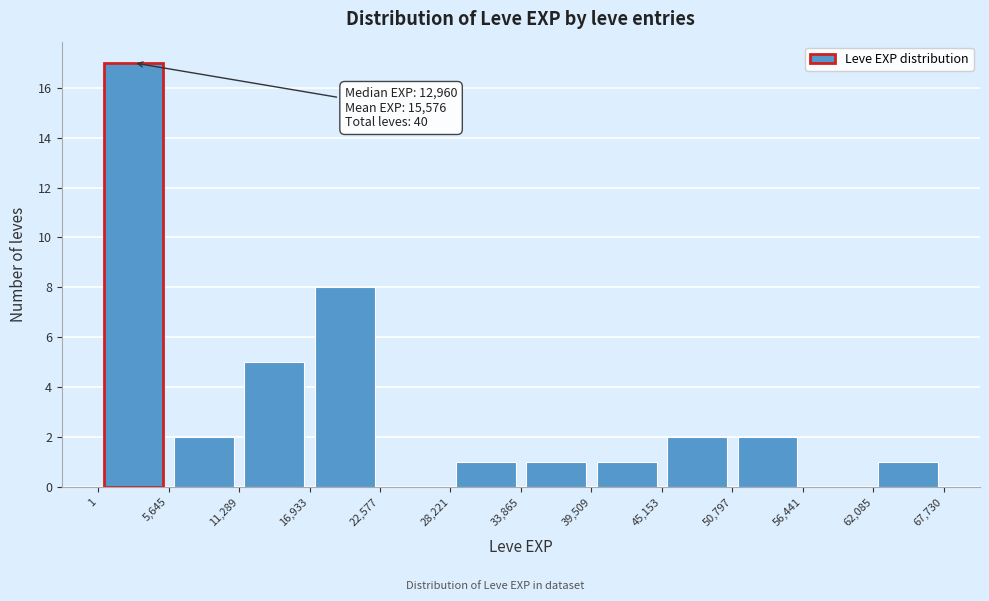

Over which range of the x-axis is the bar tallest?

1 to 5,645